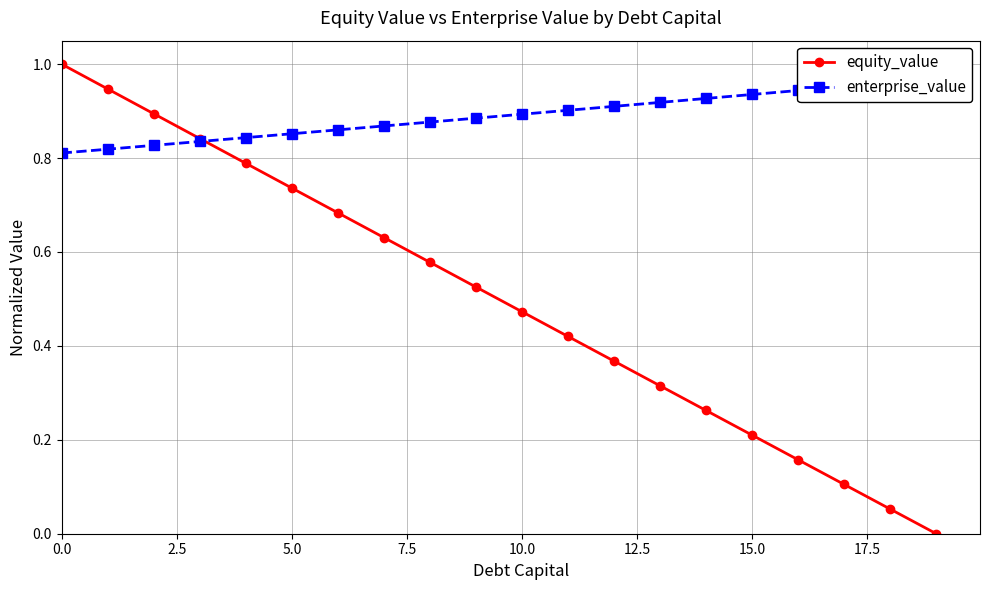

What is the highest value of the enterprise_value series?

1.0